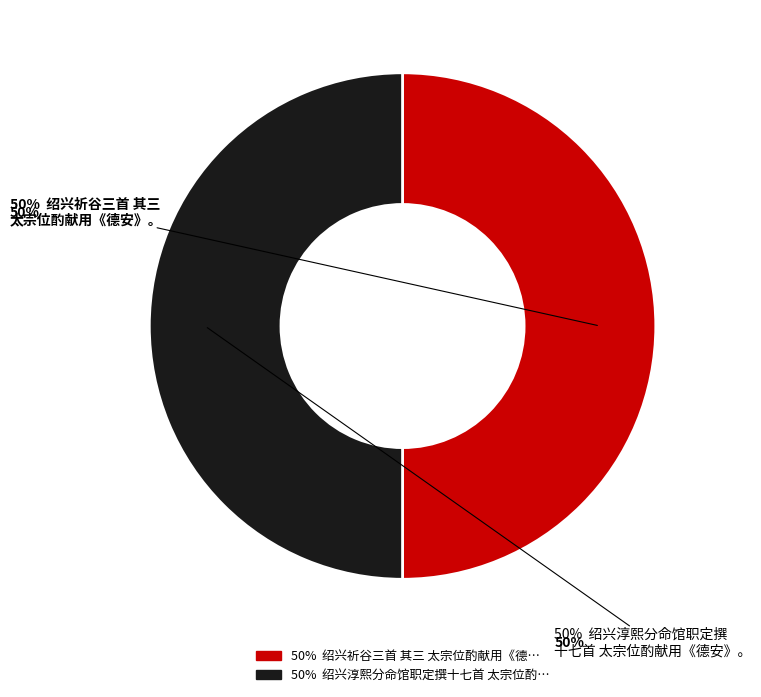

How many segments does this pie chart have?

2